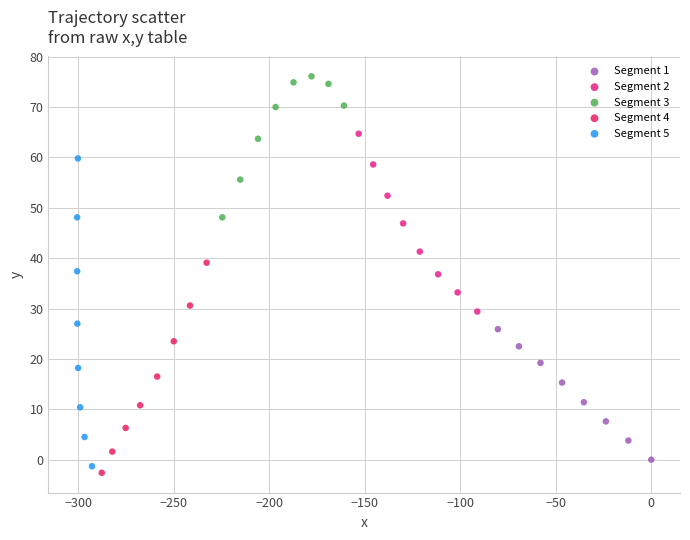

Which series has the widest spread of Y values?

Segment 5